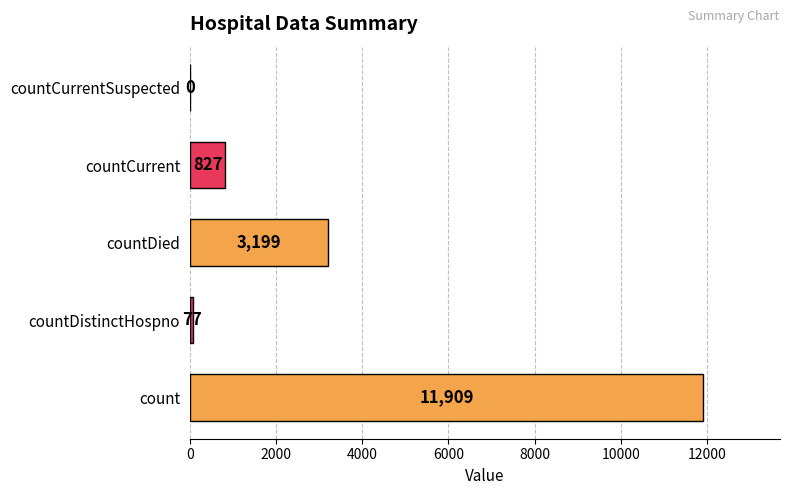

The value at countCurrent is 246. True or false?

False